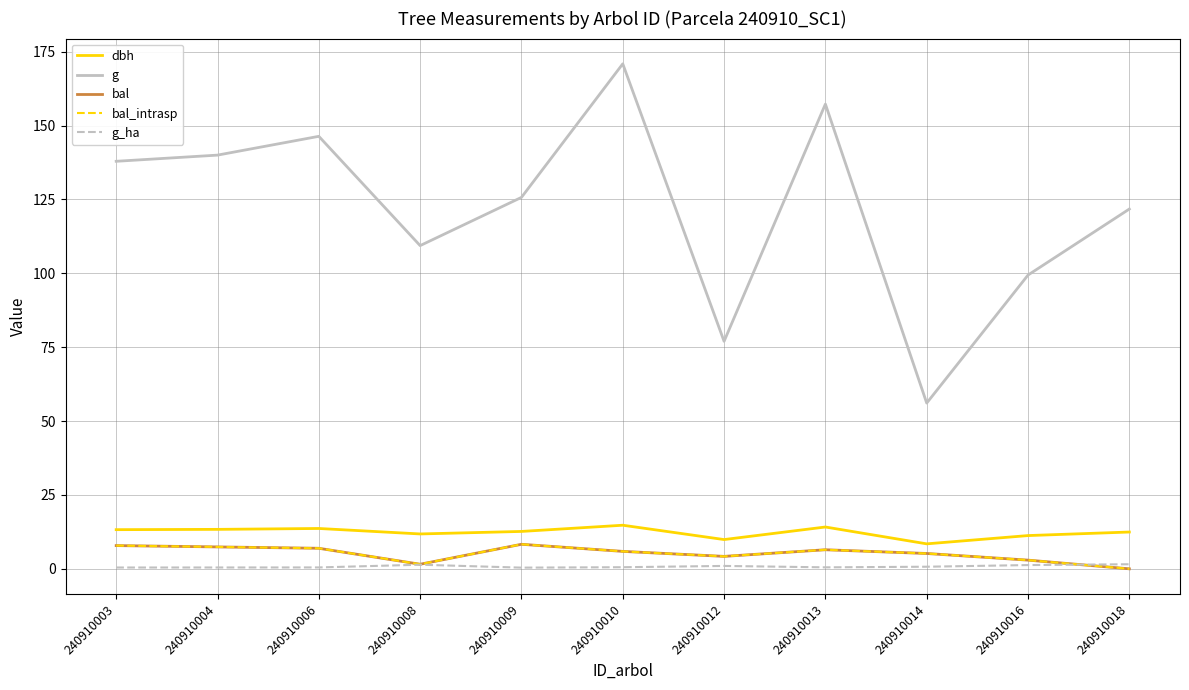

Is this an area chart (filled region under the line)?

No